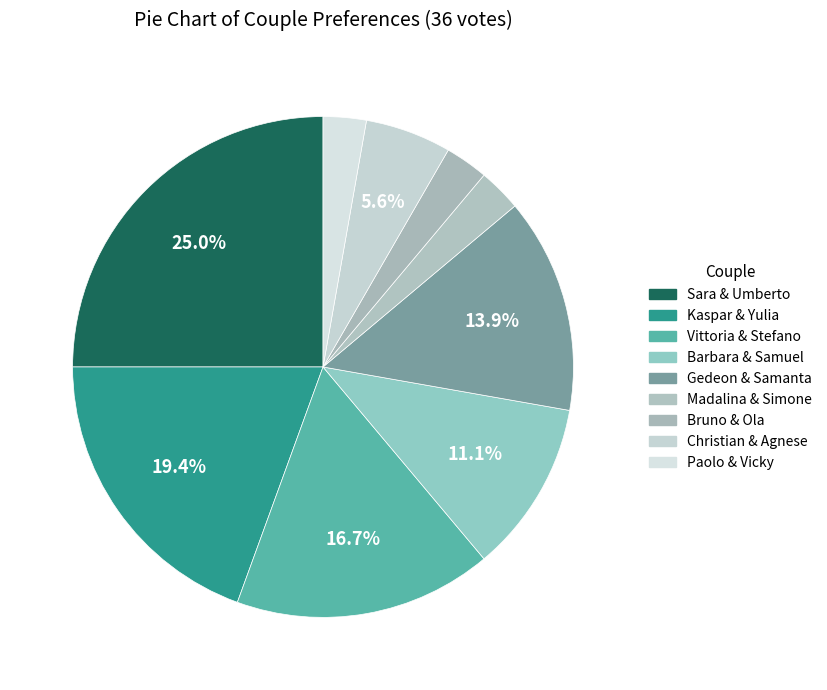

Count the number of slices in the pie.

9